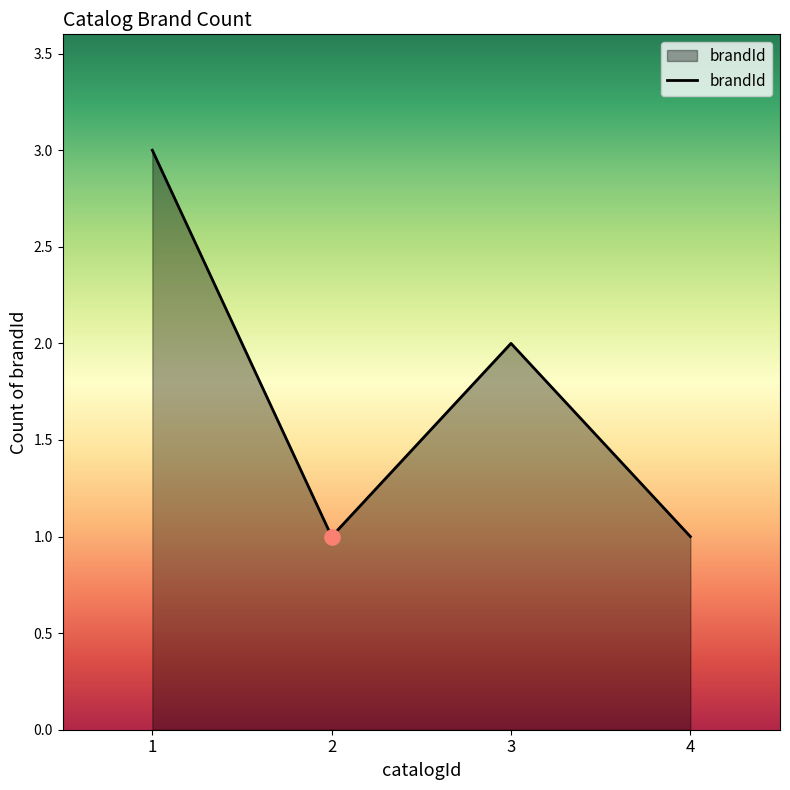

Between 3 and 1, which is larger?

1